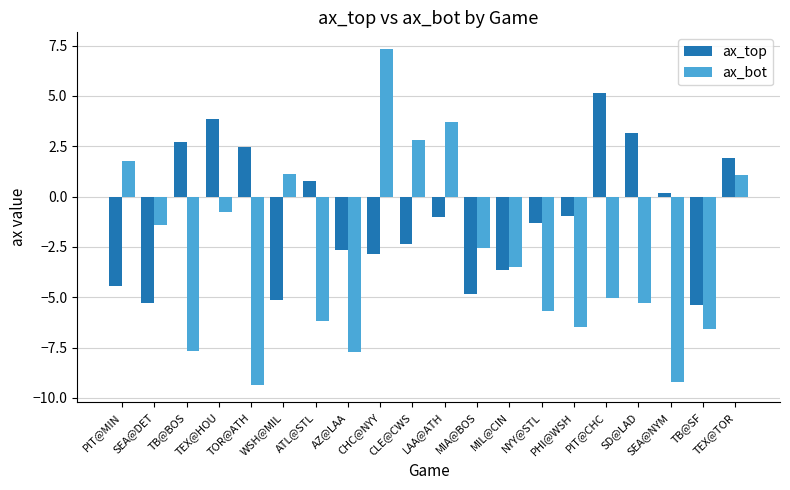

How many values in ax_top are below zero?

12